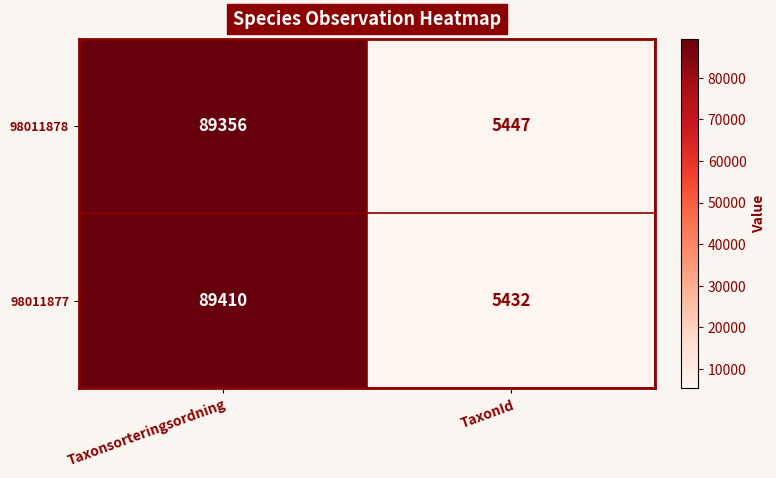

Reading left to right, extract all data points from this chart.

98011878: 89356	5447
98011877: 89410	5432